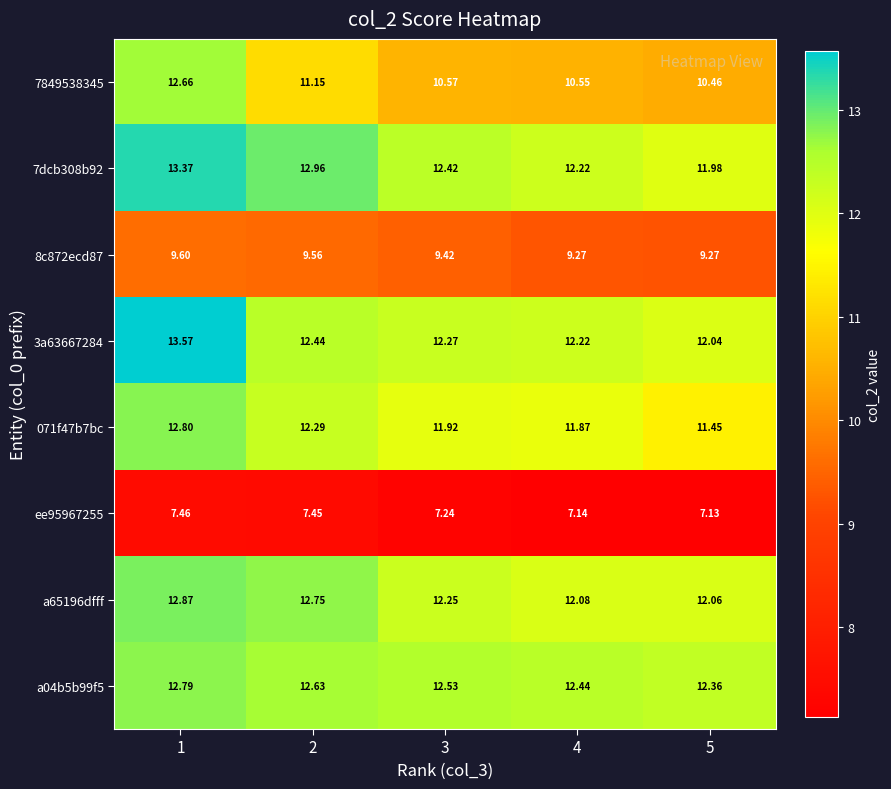

Is the value of a65196dfff at 1 greater than the value of a04b5b99f5 at 5?

Yes